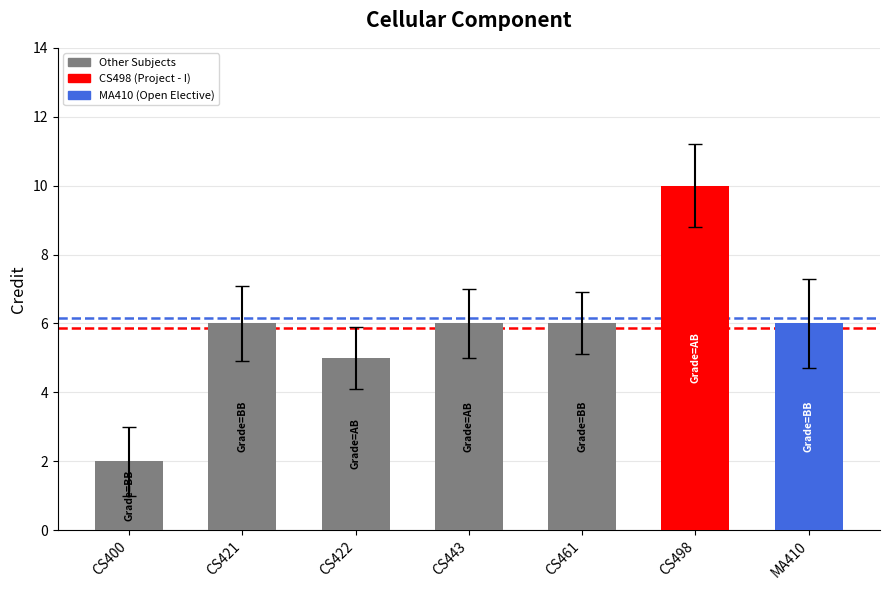

What is the approximate value at CS421?

6